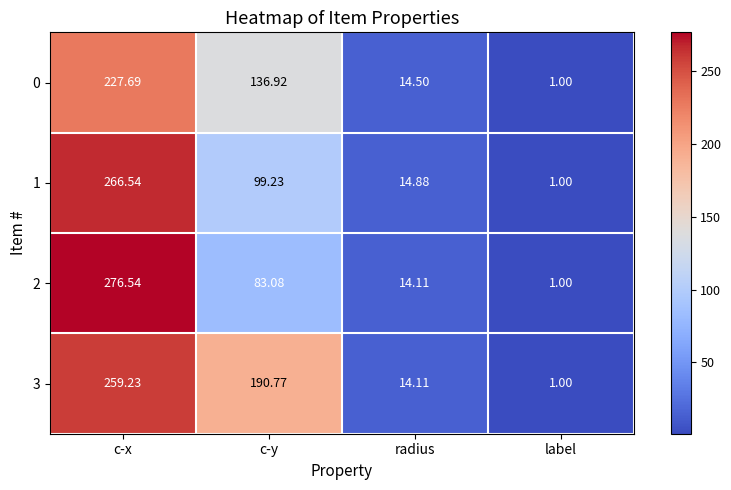

Which series has the largest total across all categories?

3